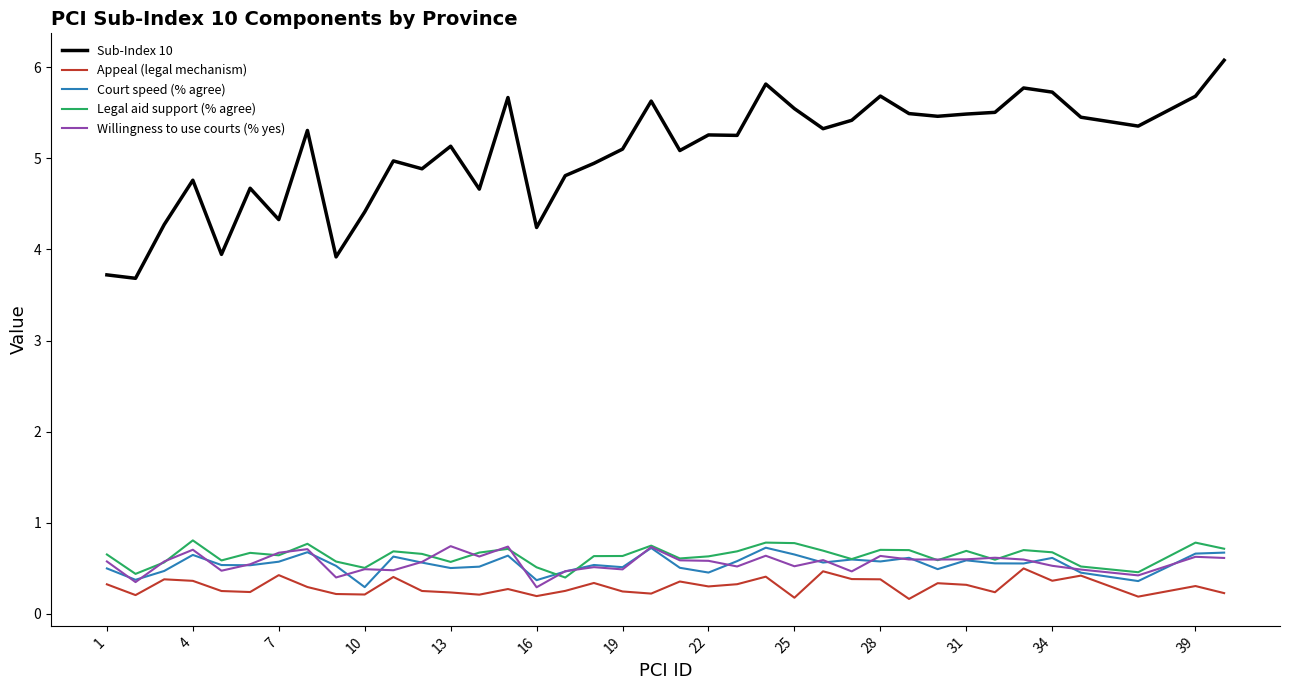

Which series has the widest spread of values?

Sub-Index 10